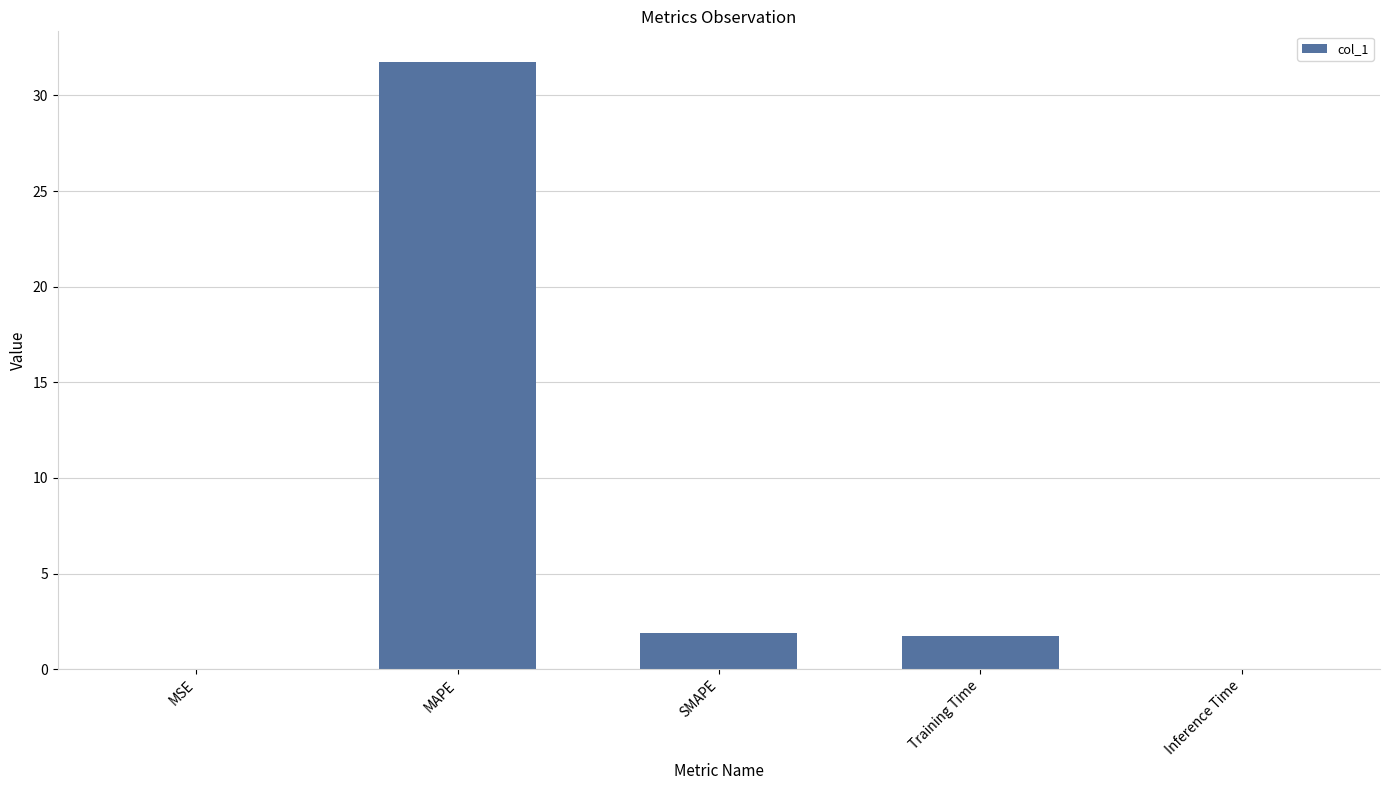

What is the sum of the values at MSE and SMAPE?

1.9